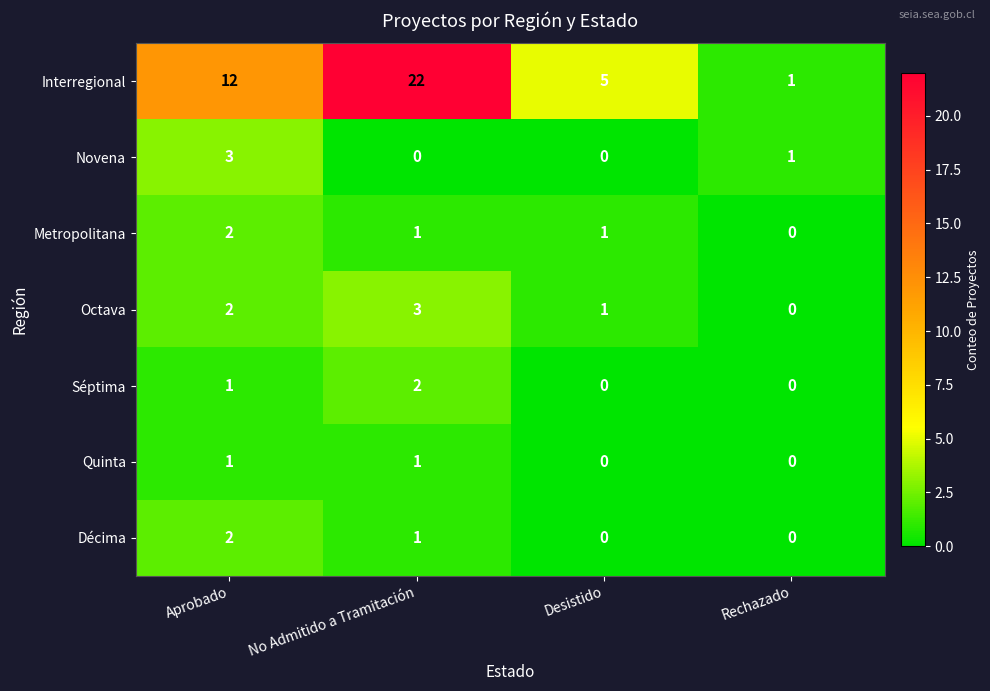

Reading left to right, transcribe all the data shown in this chart.

Interregional: Aprobado=12	No Admitido a Tramitación=22	Desistido=5	Rechazado=1
Novena: Aprobado=3	No Admitido a Tramitación=0	Desistido=0	Rechazado=1
Metropolitana: Aprobado=2	No Admitido a Tramitación=1	Desistido=1	Rechazado=0
Octava: Aprobado=2	No Admitido a Tramitación=3	Desistido=1	Rechazado=0
Séptima: Aprobado=1	No Admitido a Tramitación=2	Desistido=0	Rechazado=0
Quinta: Aprobado=1	No Admitido a Tramitación=1	Desistido=0	Rechazado=0
Décima: Aprobado=2	No Admitido a Tramitación=1	Desistido=0	Rechazado=0